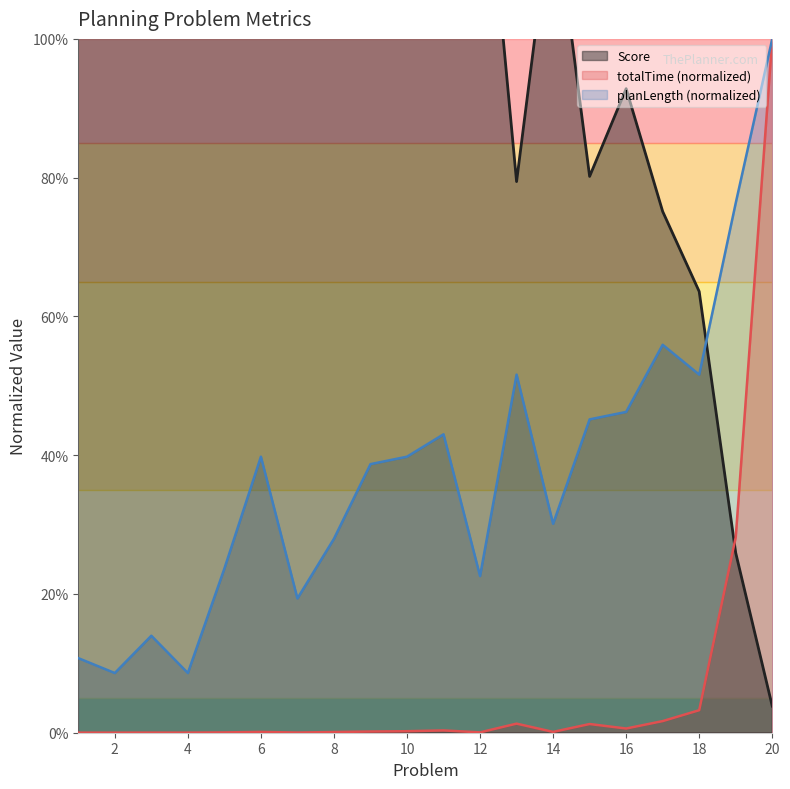

The totalTime series shows 0.0 at 13. True or false?

True